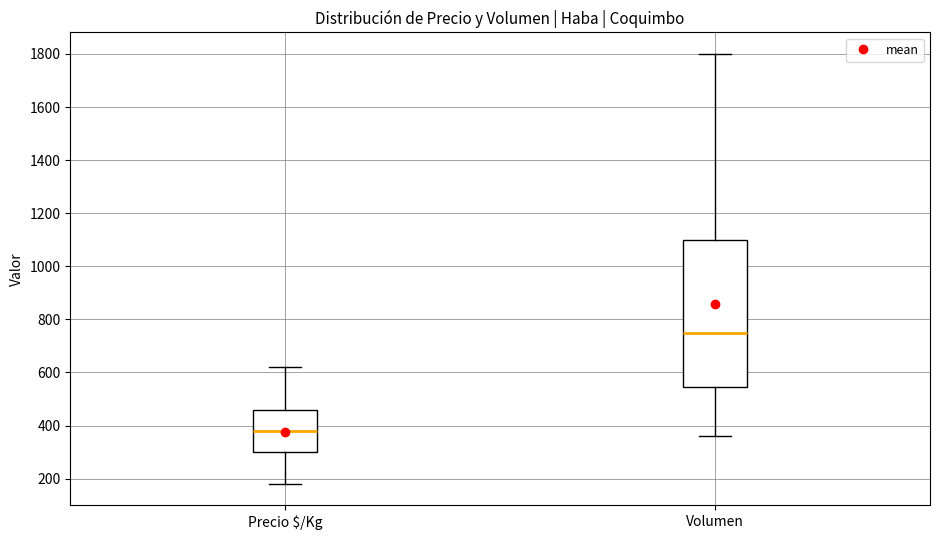

Which box has the lowest median line?

Precio $/Kg